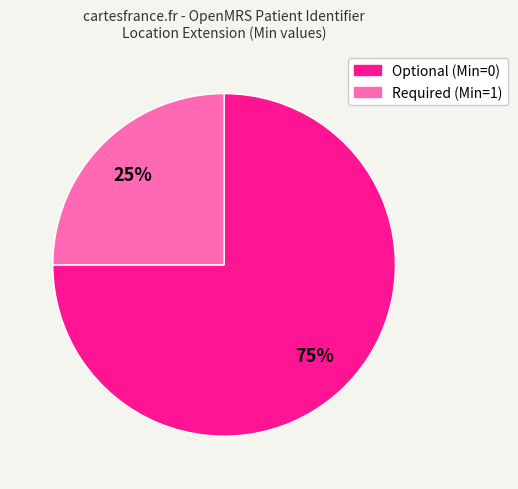

To the nearest percent, what is the average slice percentage?

50%